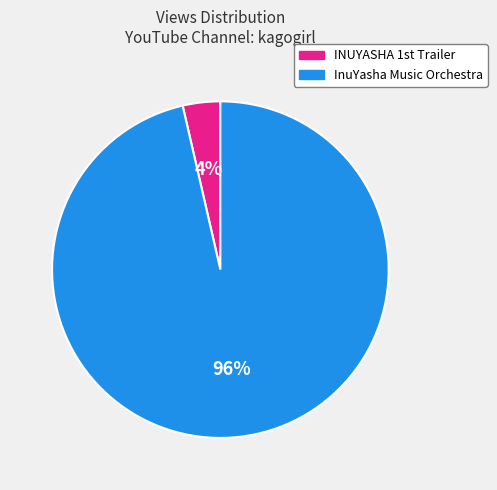

To the nearest percent, what is the average slice percentage?

50%